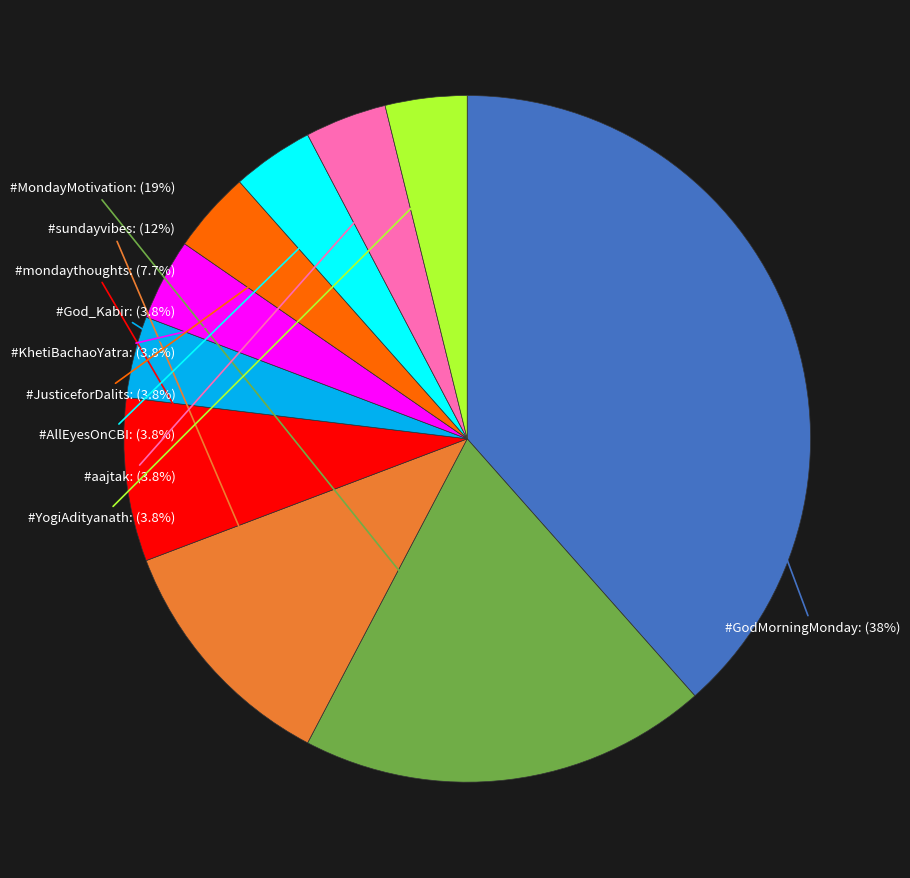

How many segments does this pie chart have?

10